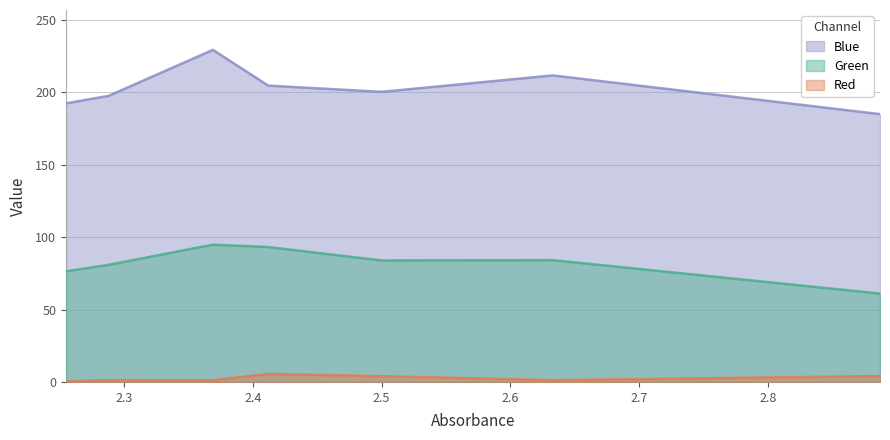

Does the chart have visible grid lines?

Yes